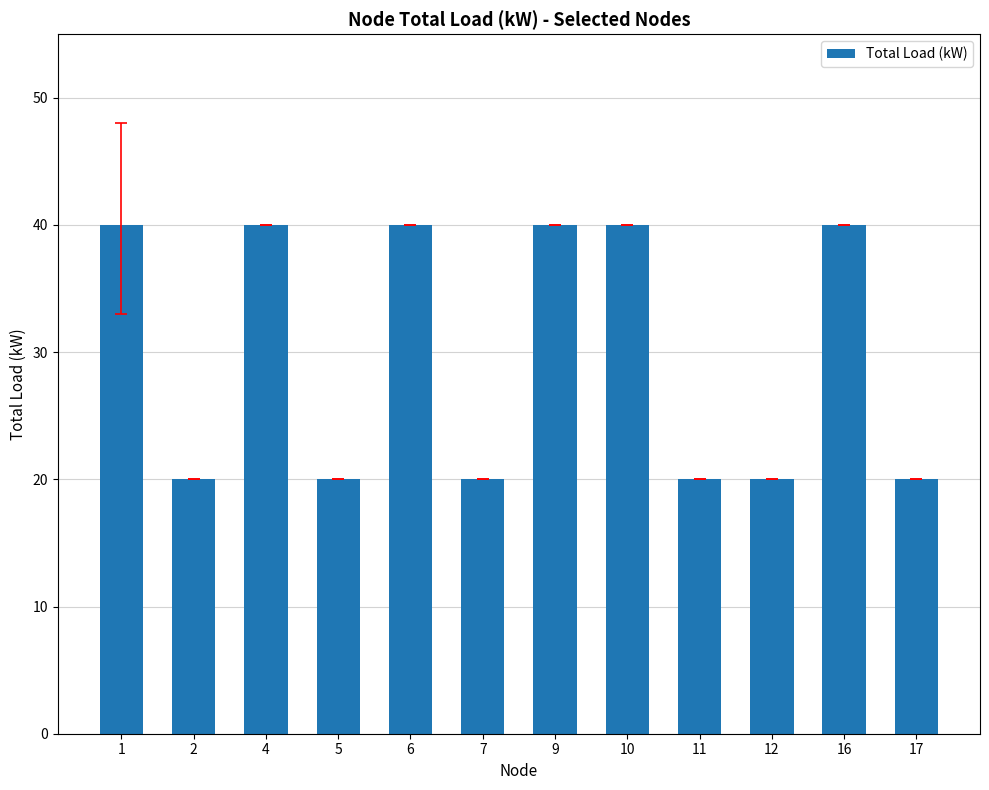

What is the maximum value shown in the chart?

40